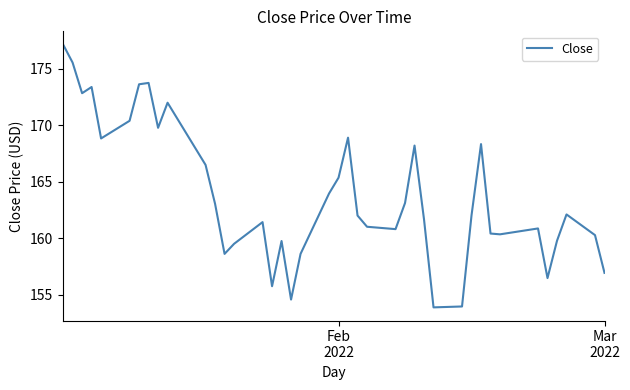

What is the smallest value displayed?

153.9